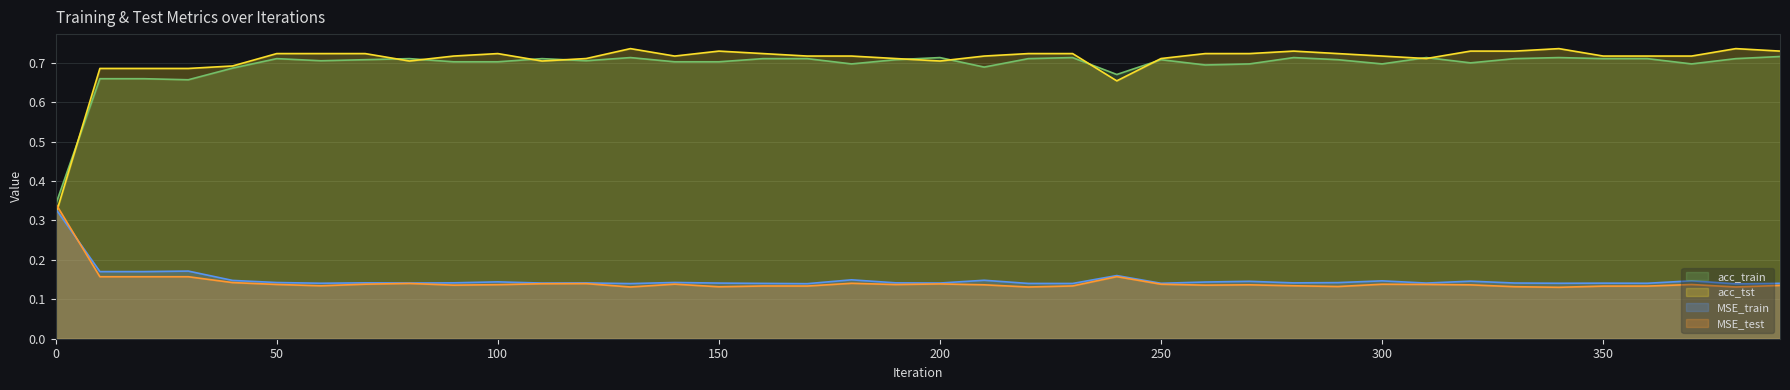

What is the average value of the MSE_test series?

0.1